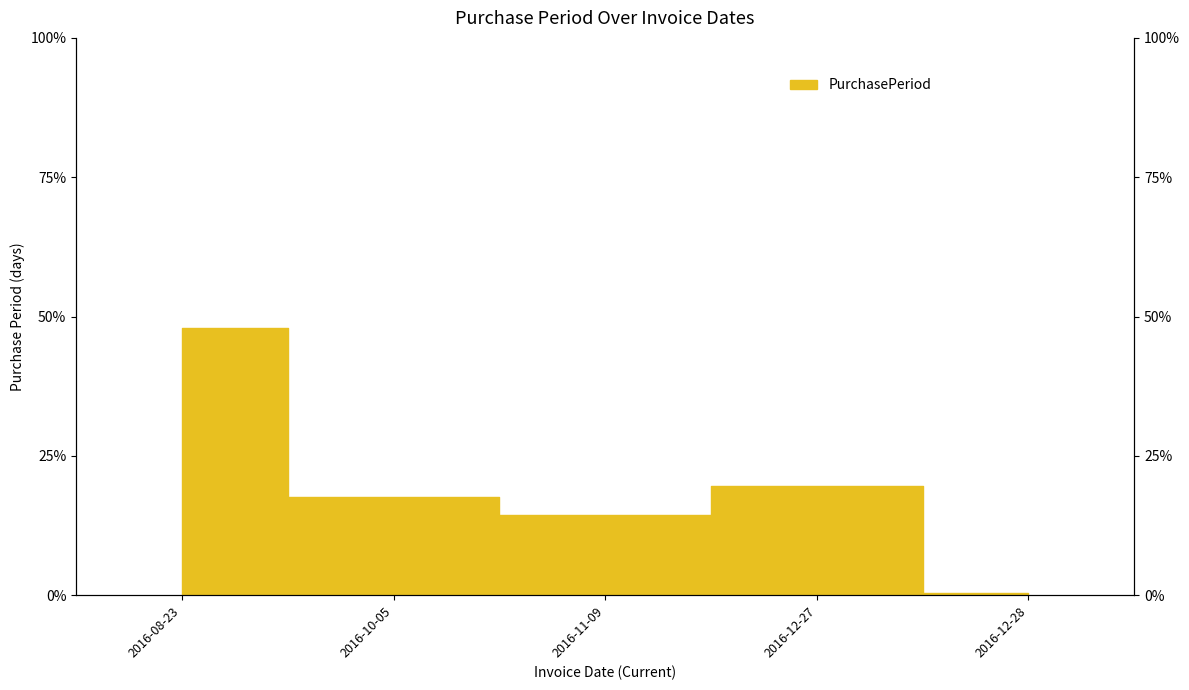

Which has a higher value, 2016-08-23 or 2016-10-05?

2016-08-23